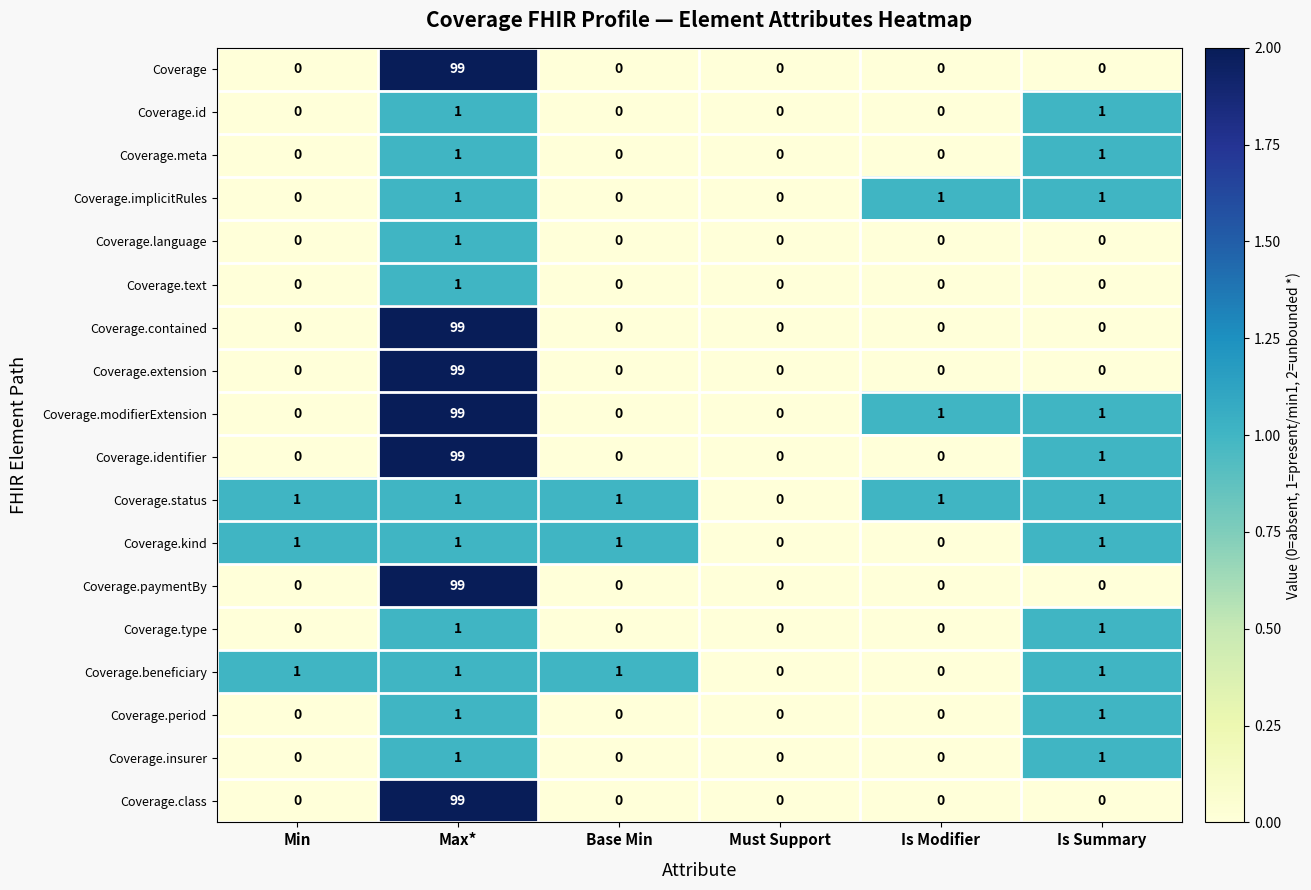

At which category is the sum across all series the highest?

Max*